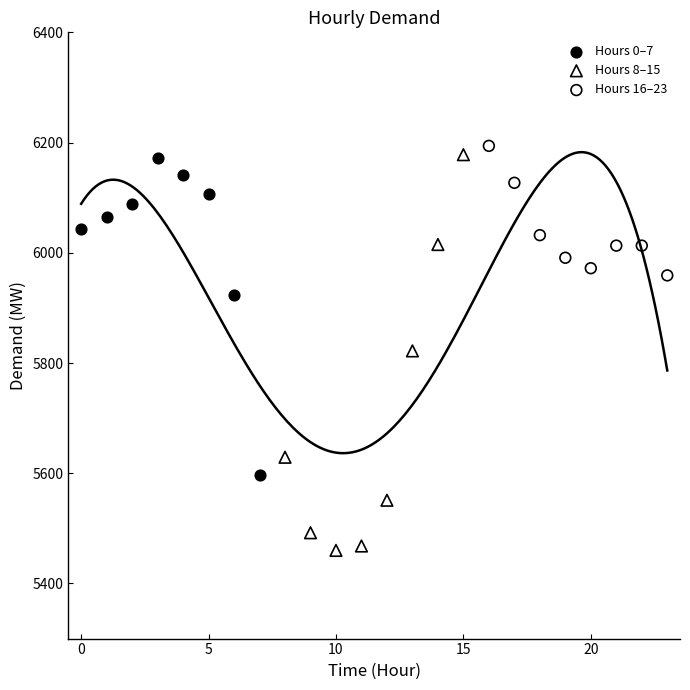

Which series has the largest Y range (max minus min)?

Hours 8–15